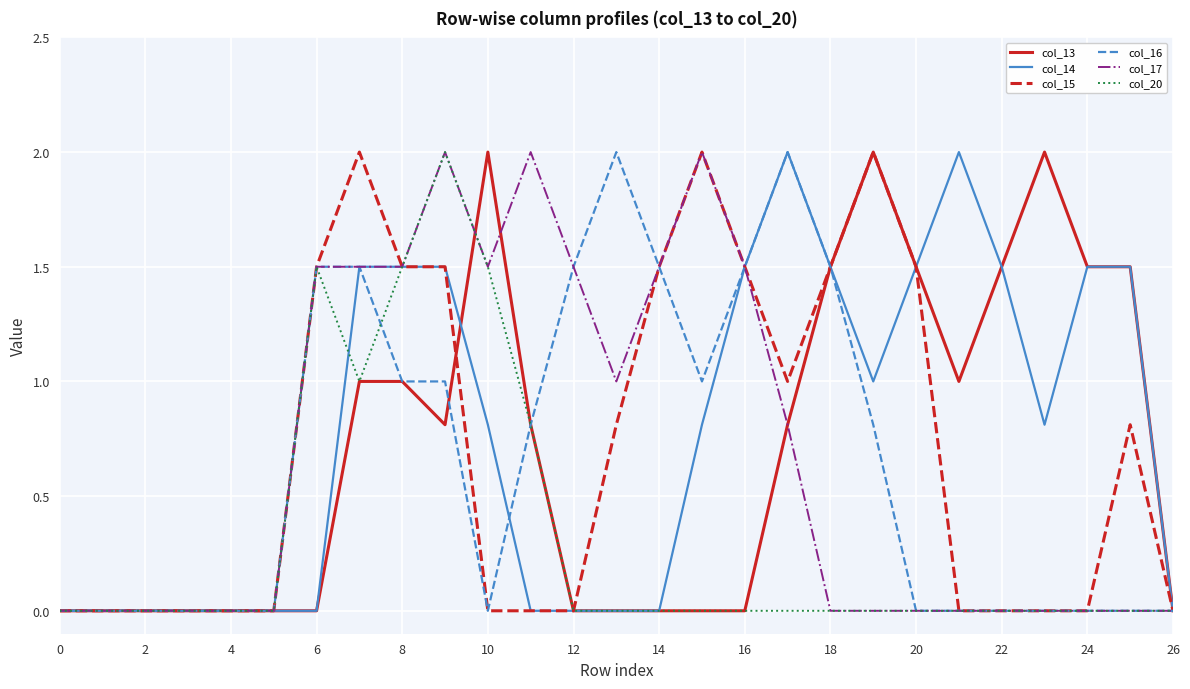

What is the maximum value shown in the chart?

2.0